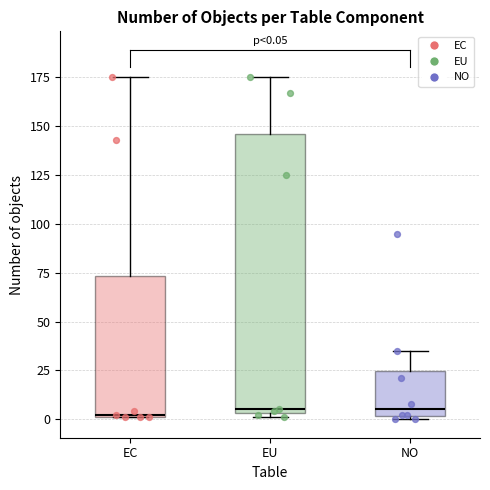

Comparing the boxes themselves (not the whiskers), which one is the tallest?

EU